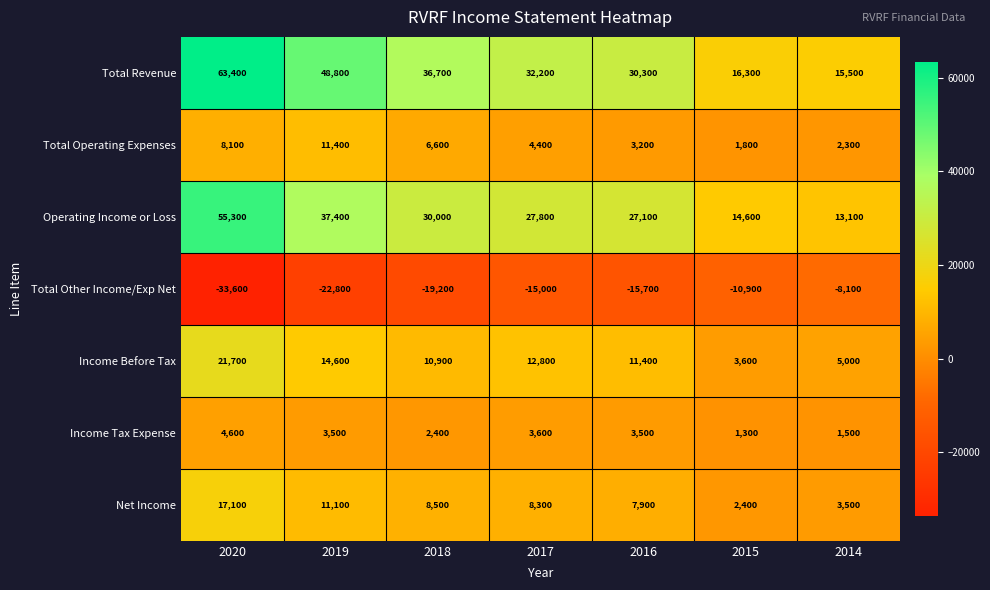

Rank the series at 2019 from lowest to highest value.

Total Other Income/Exp Net, Income Tax Expense, Net Income, Total Operating Expenses, Income Before Tax, Operating Income or Loss, Total Revenue